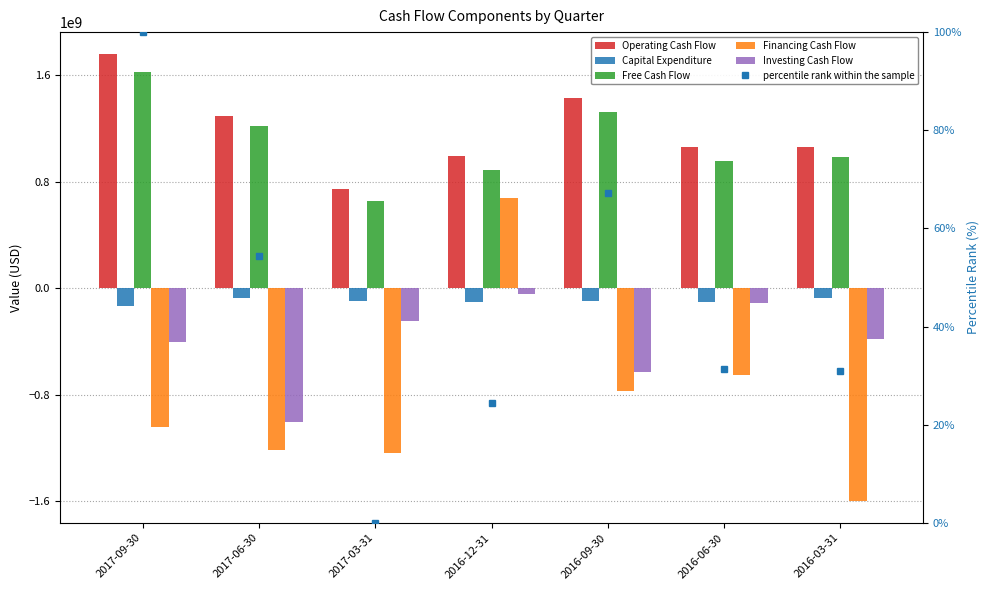

What is the maximum value for Investing Cash Flow?

-42000000.0